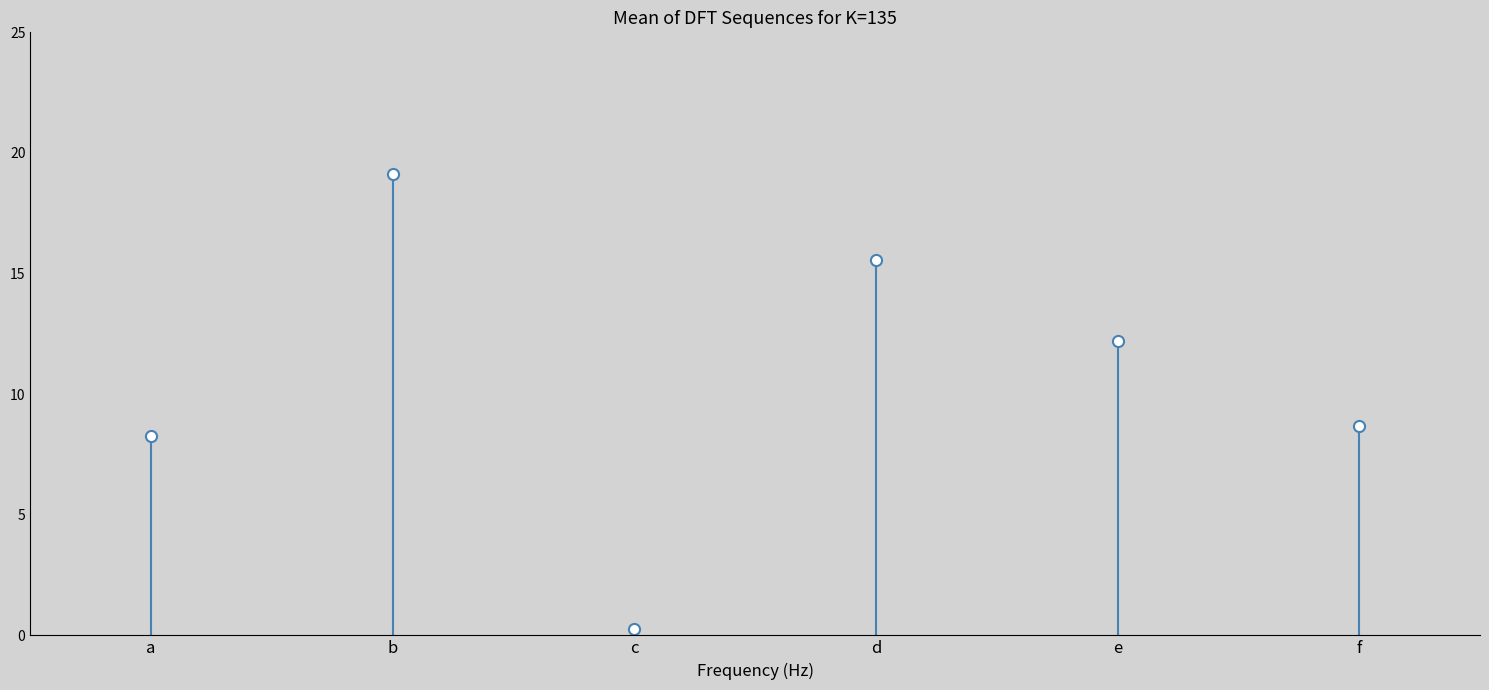

The value at c is 0.1. True or false?

False